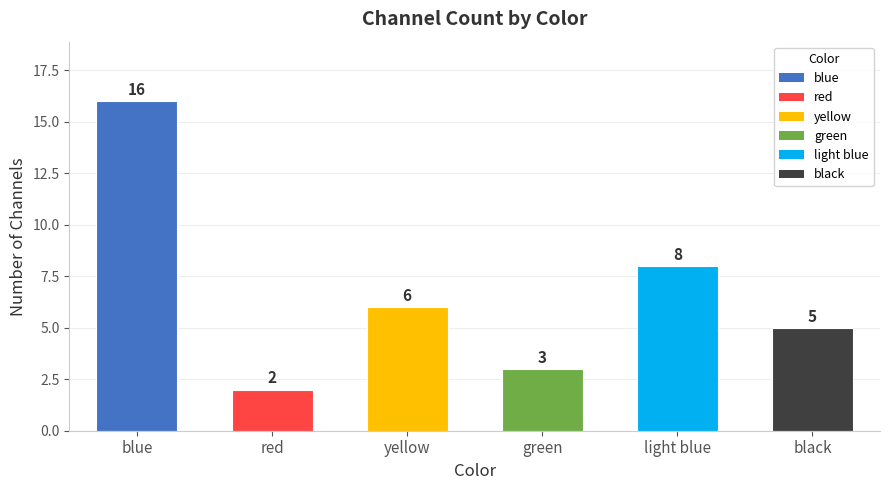

What is the difference between the values at yellow and light blue?

2